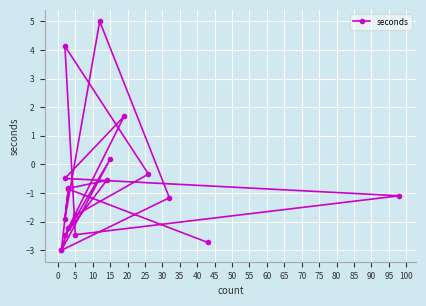

What value does the data have at 0?

-0.3